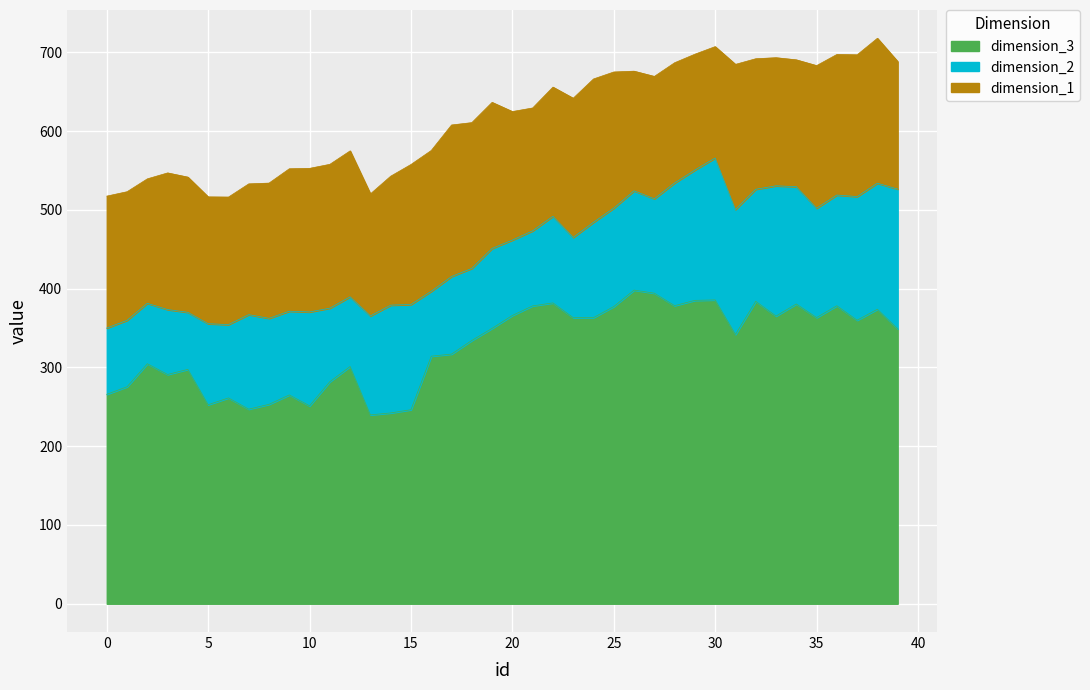

Is it true that dimension_3 equals 631.1 at 26?

False